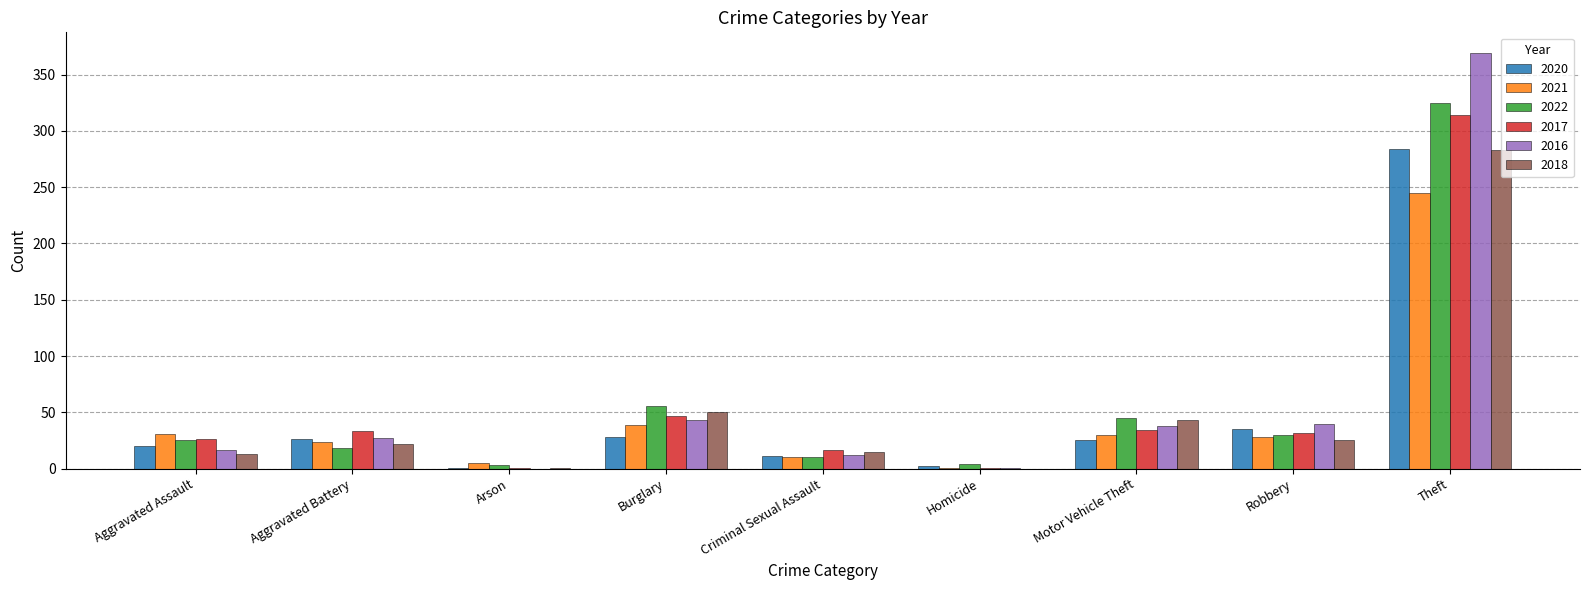

Is it true that 2022 equals 10 at Criminal Sexual Assault?

True